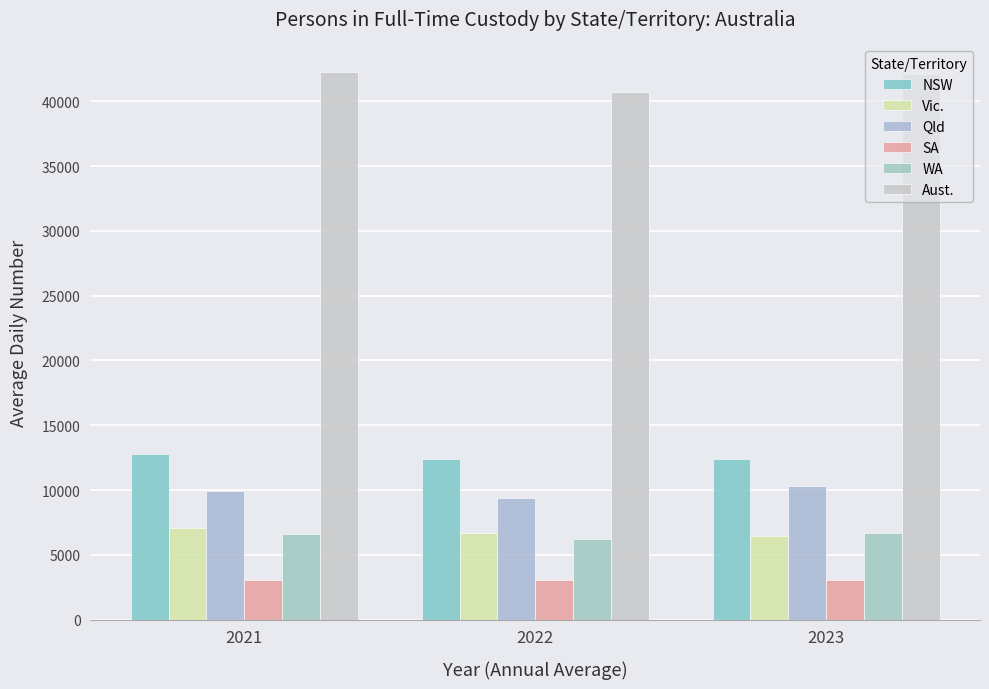

True or false: Aust. has a value of 63458 at 2022.

False